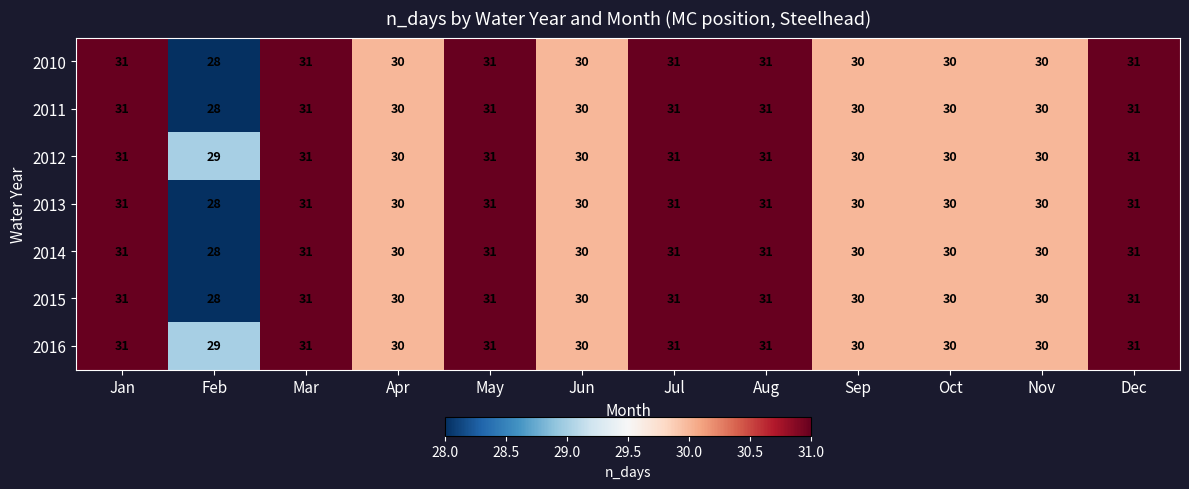

Count the number of data series in this chart.

7